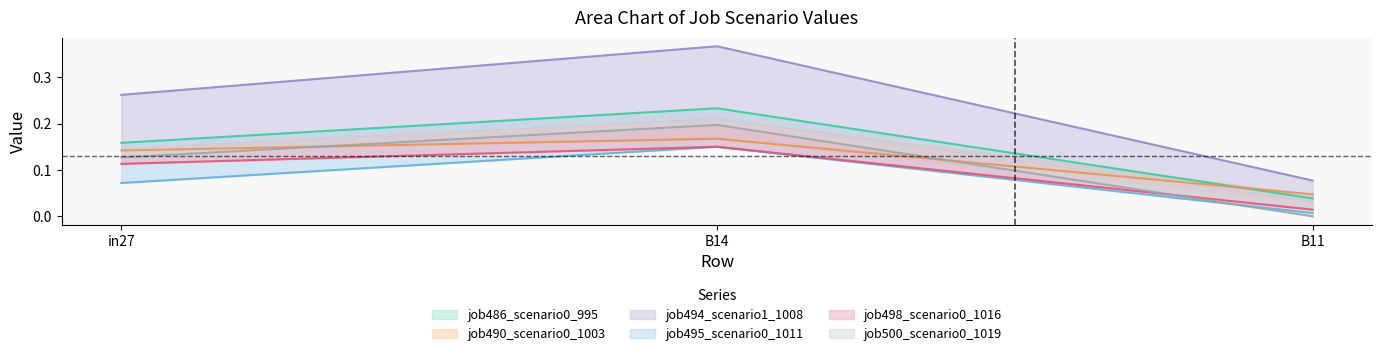

What position from the left is B14?

2